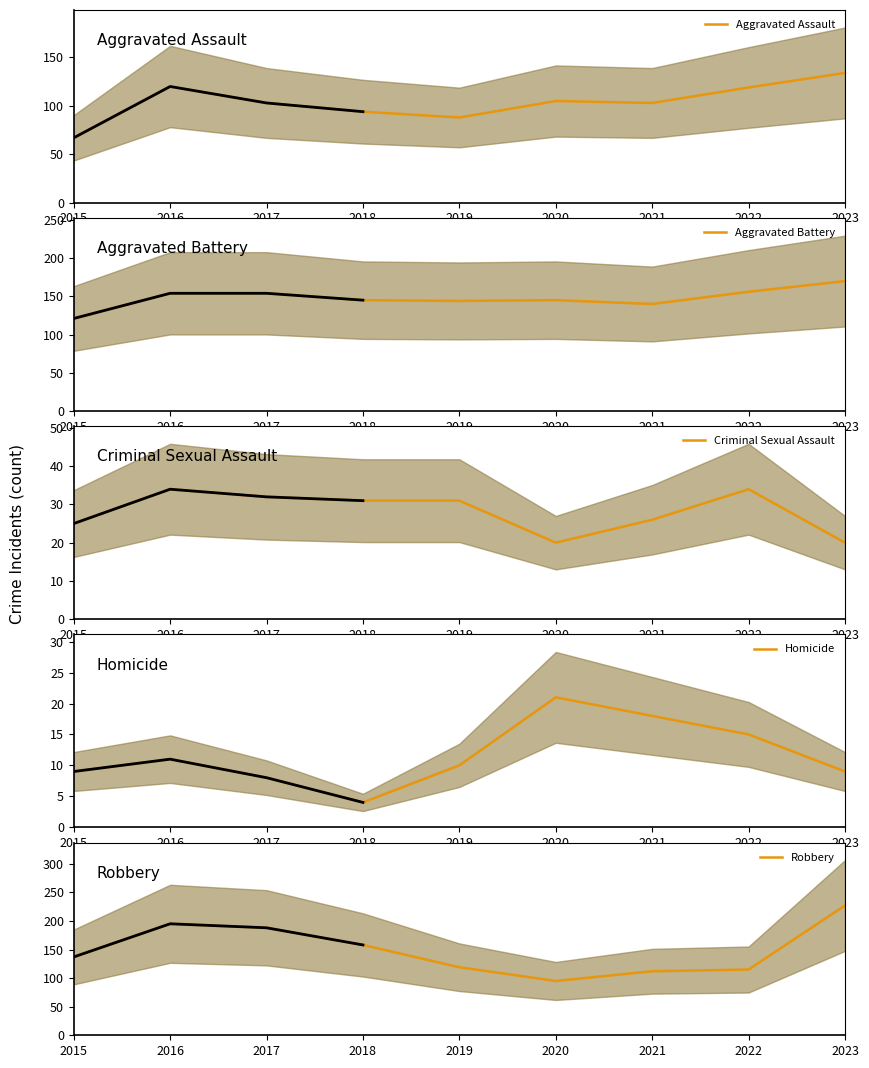

Rank the categories by Robbery value from lowest to highest.

2020, 2021, 2022, 2019, 2015, 2018, 2017, 2016, 2023